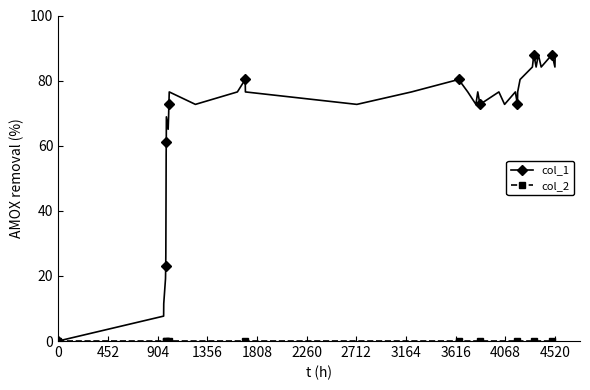

Is this an area chart (filled region under the line)?

No